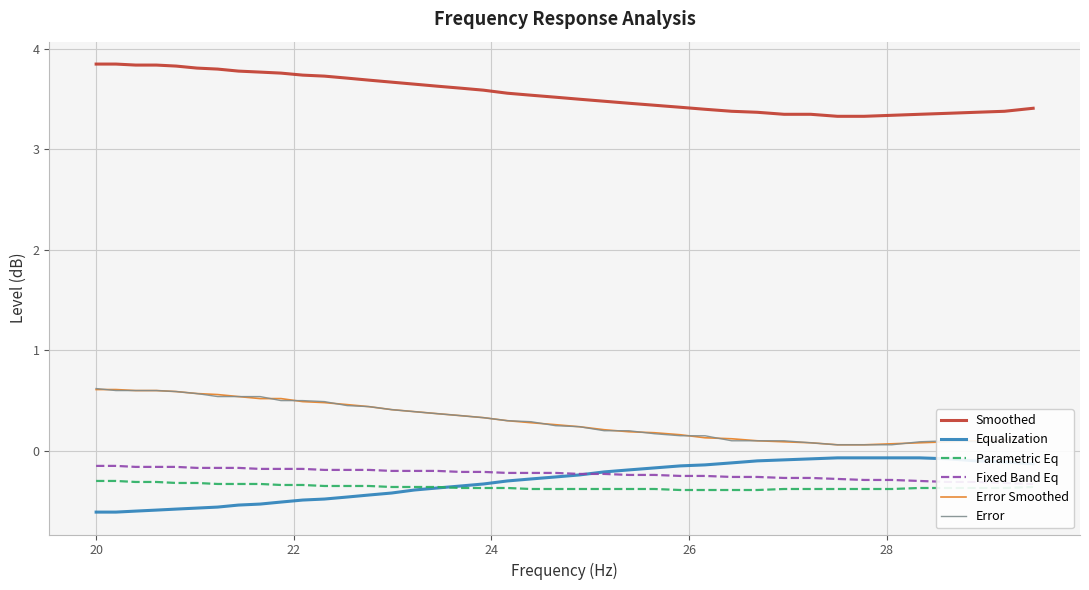

Does the chart display data point markers on the line(s)?

No